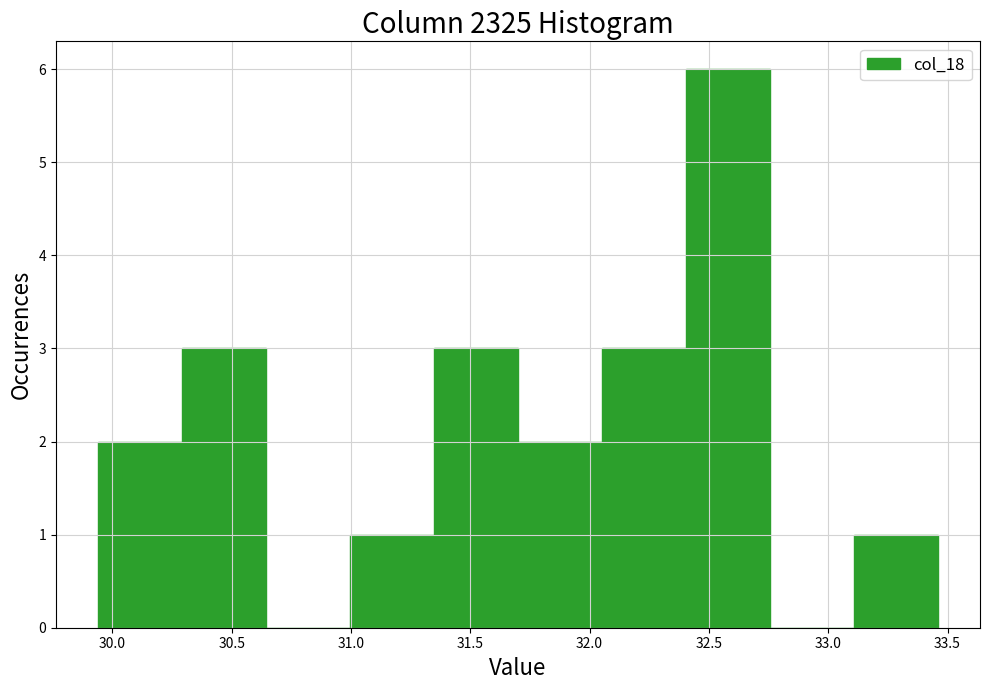

How tall is the bar that spans 29.95 to 30.30 on the x-axis? Neither the bar edges nor the heights are printed on the chart, so give them approximately, as read against the axes.

2